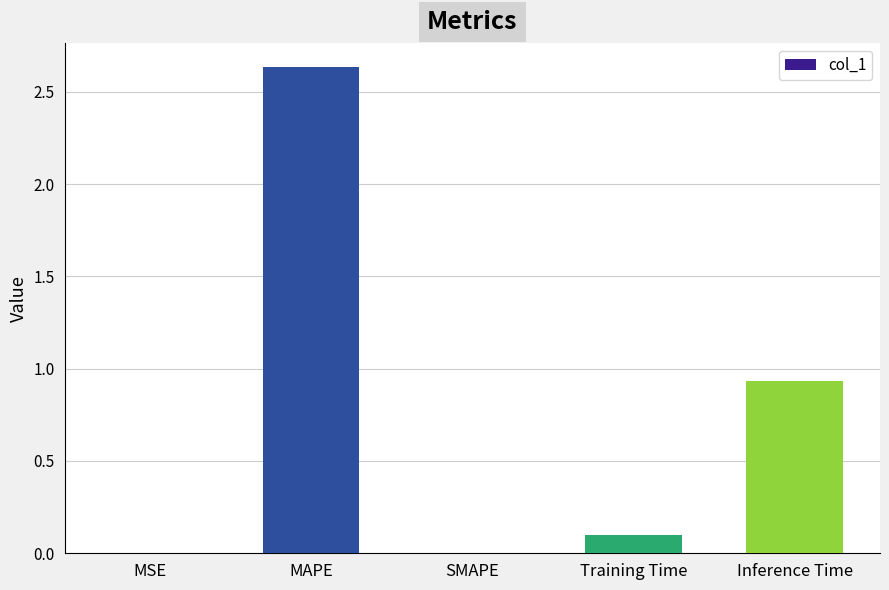

The chart shows a value of 0.0 at MSE. True or false?

True